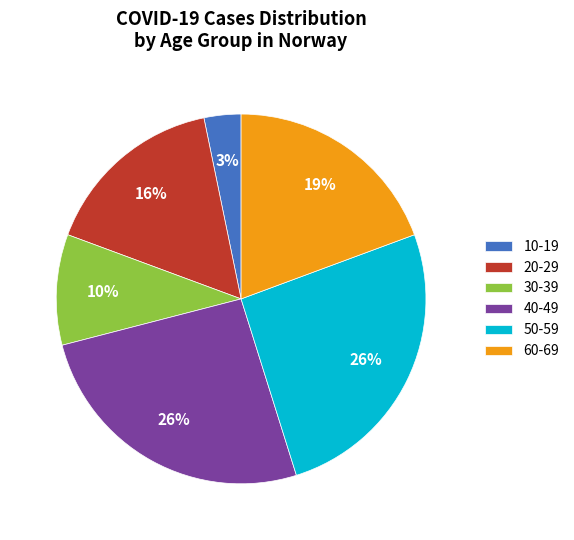

How many slices are in this pie chart?

6